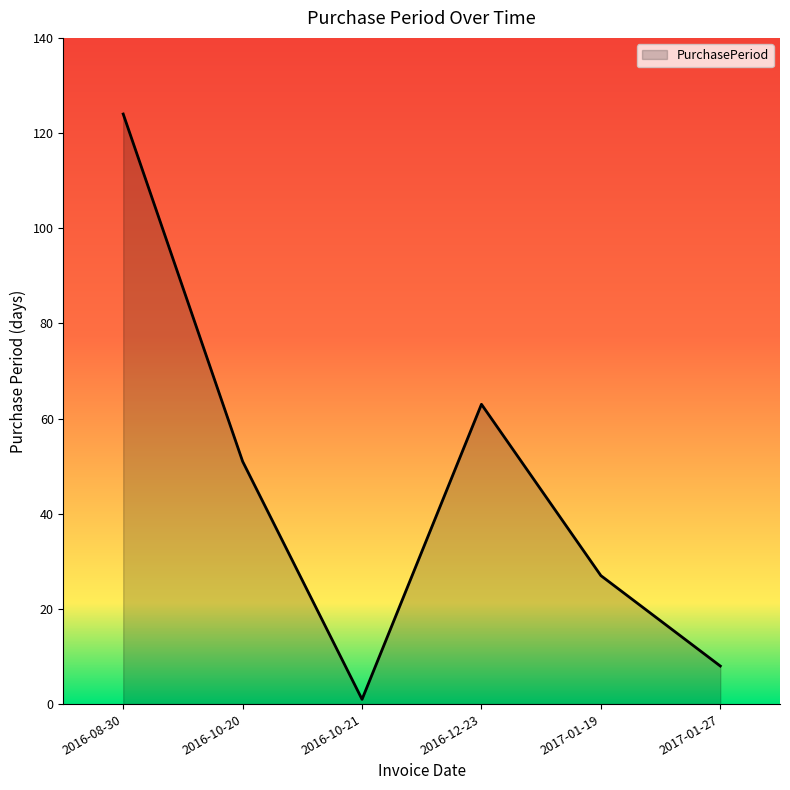

Reading left to right, transcribe all the data shown in this chart.

124	51	1	63	27	8